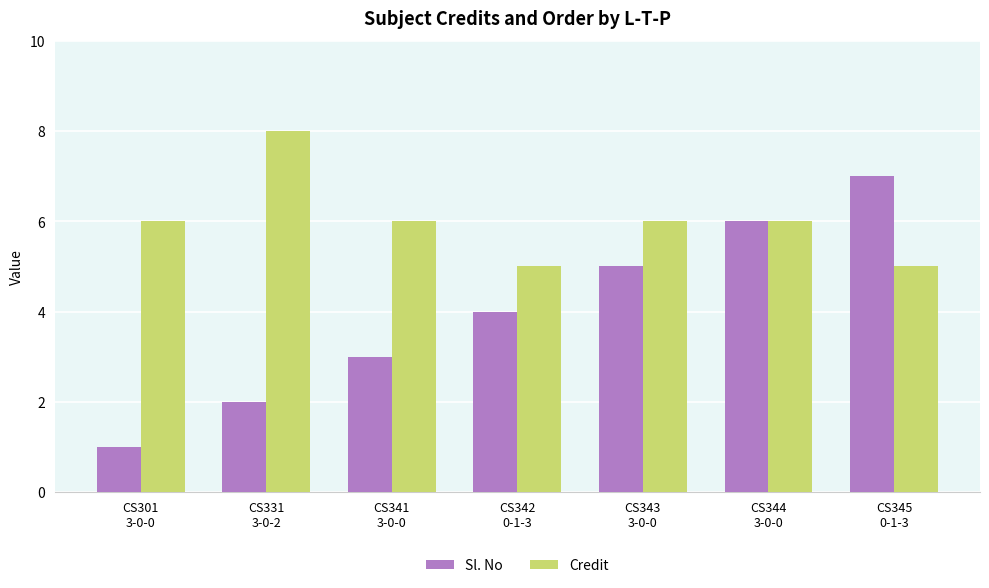

Reading right to left, extract all data points from this chart.

Sl. No: 7	6	5	4	3	2	1
Credit: 5	6	6	5	6	8	6